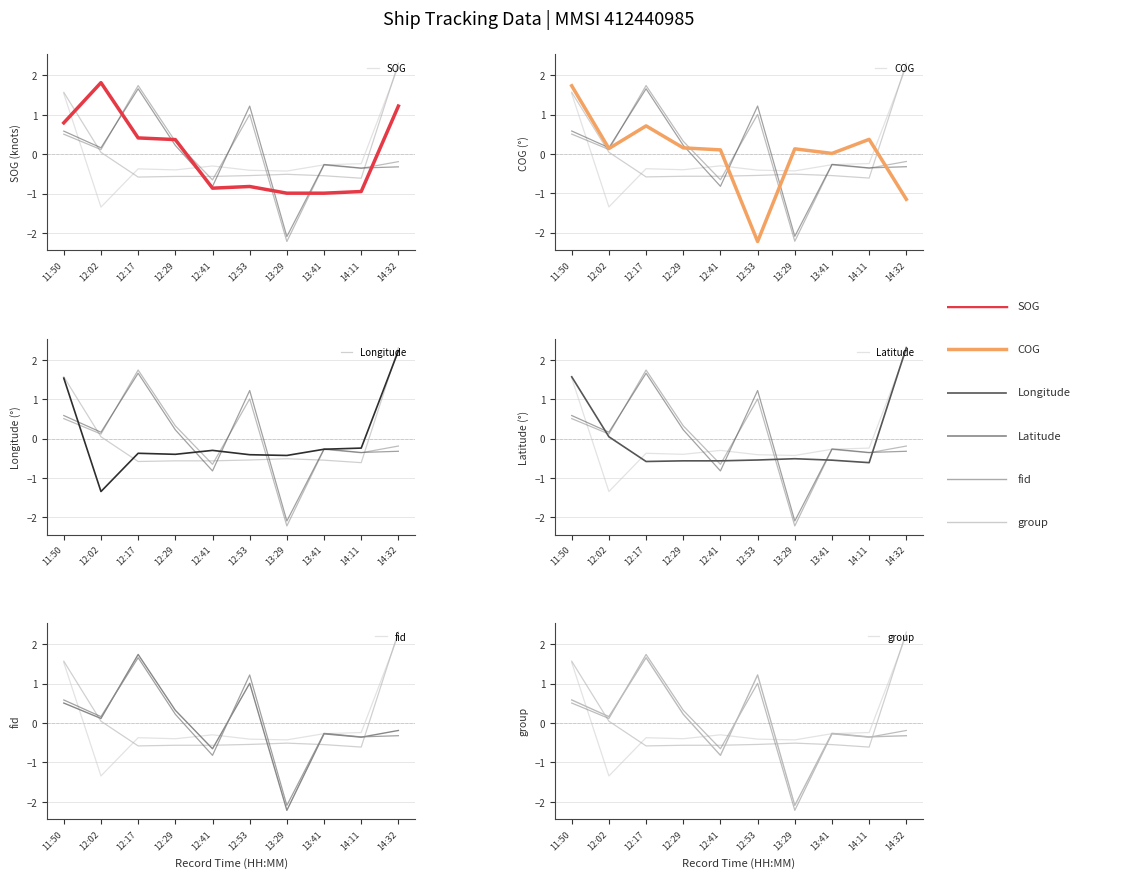

How many categories are shown in the chart?

10